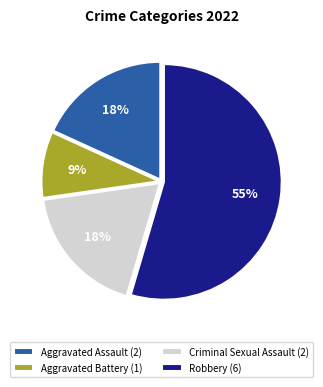

To the nearest percent, what is the average slice percentage?

25%